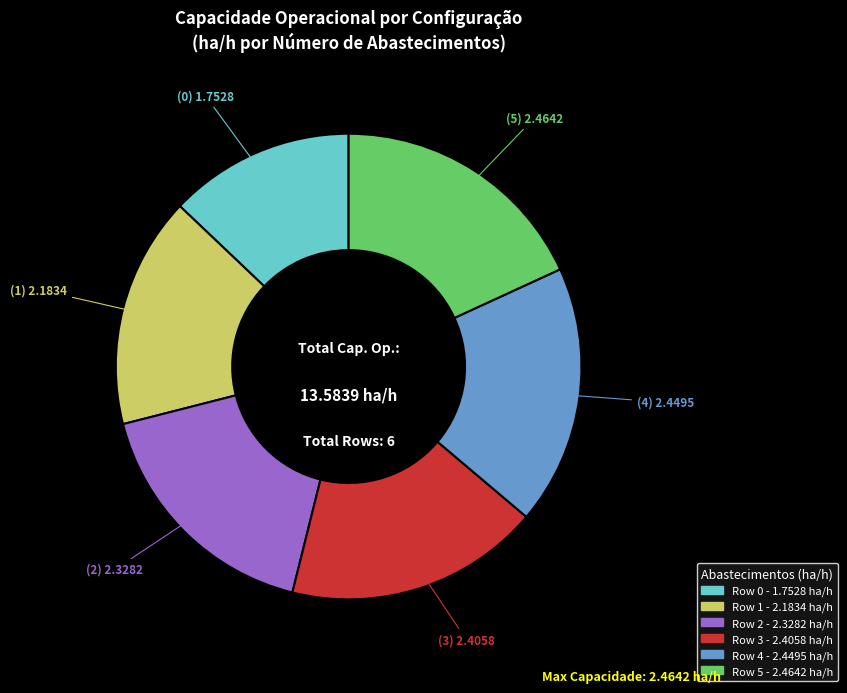

Is there a majority slice in this chart?

No